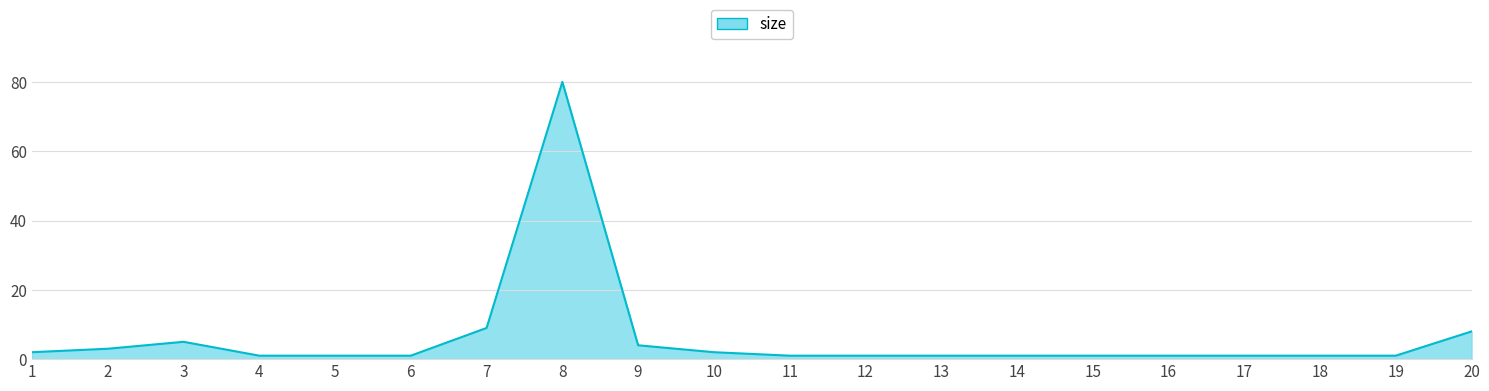

What is the maximum value shown in the chart?

80